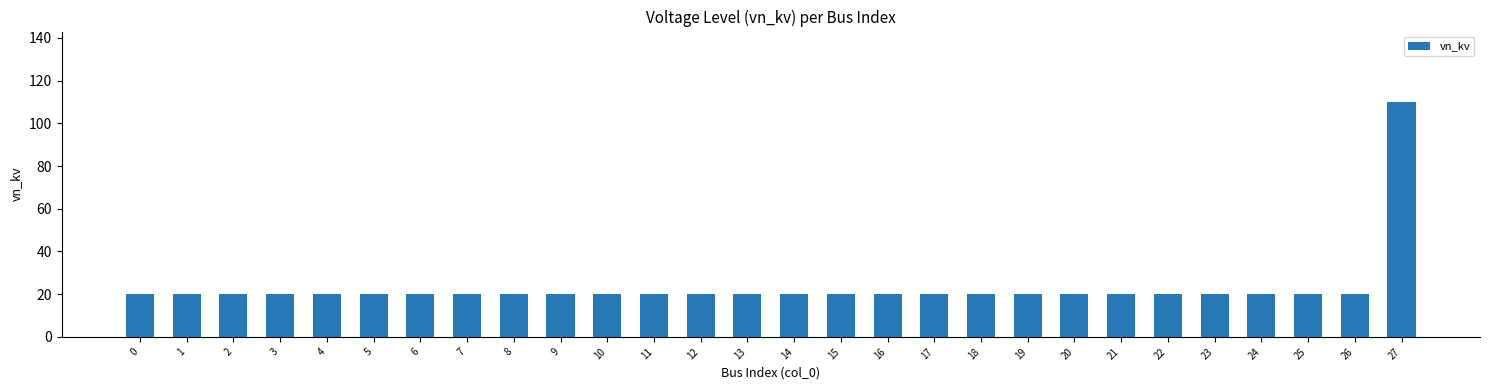

What is the ratio of the value at 20 to the value at 3?

1.0